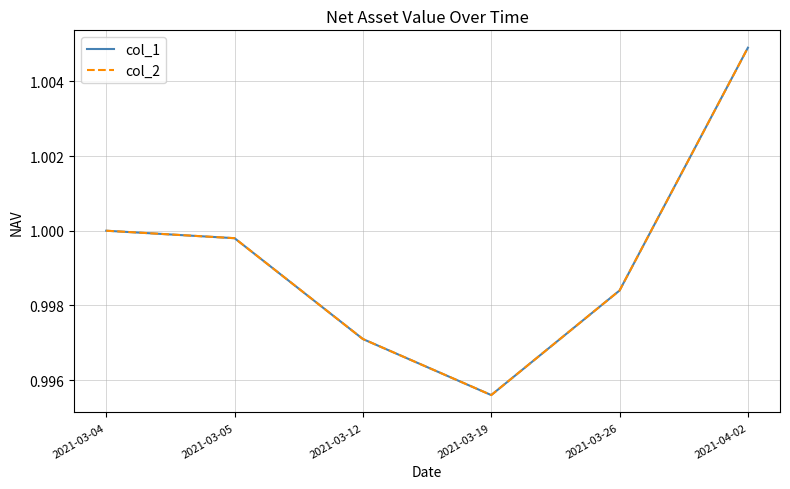

True or false: col_2 and col_1 cross at least once.

False